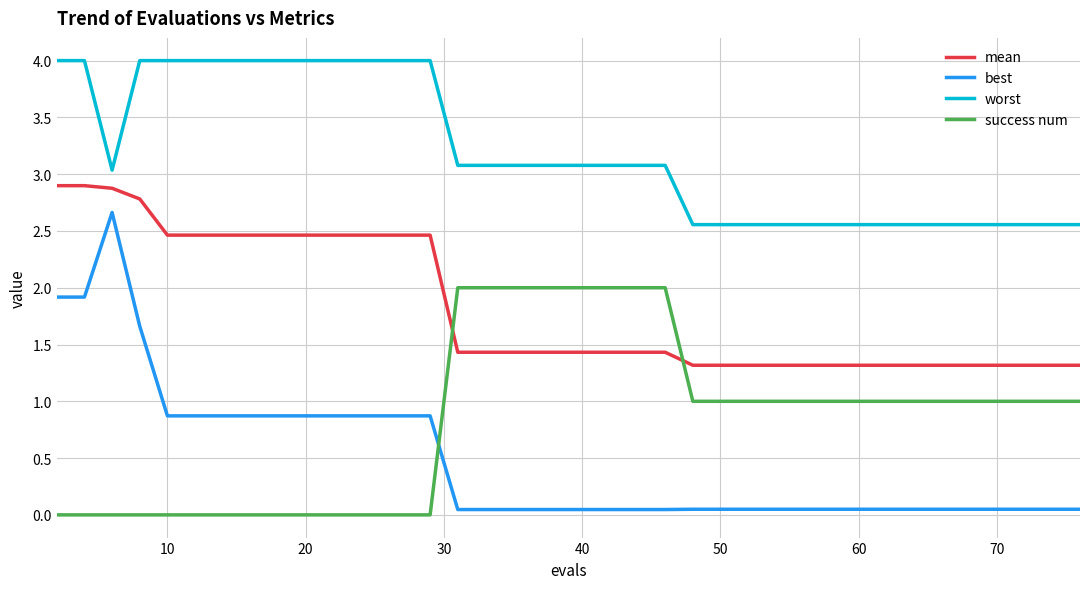

Which series has the widest spread of values?

best